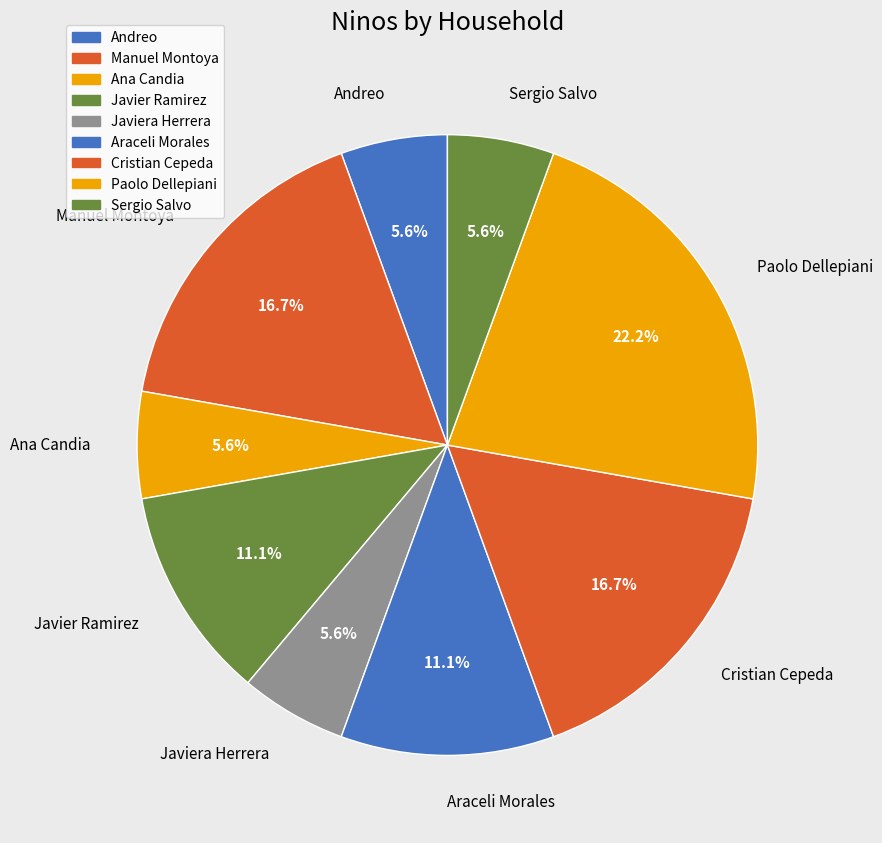

What percentage do Javier Ramirez and Javiera Herrera together represent?

16.7%